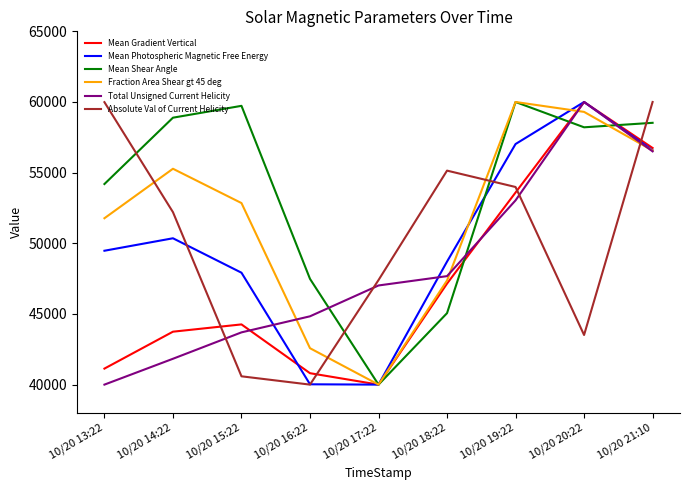

What is the highest value of the Absolute Val of Current Helicity series?

60000.0